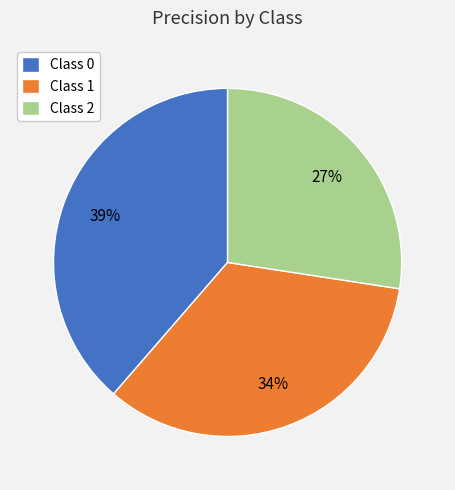

Is the sum of Class 0 and Class 1 greater than half?

Yes